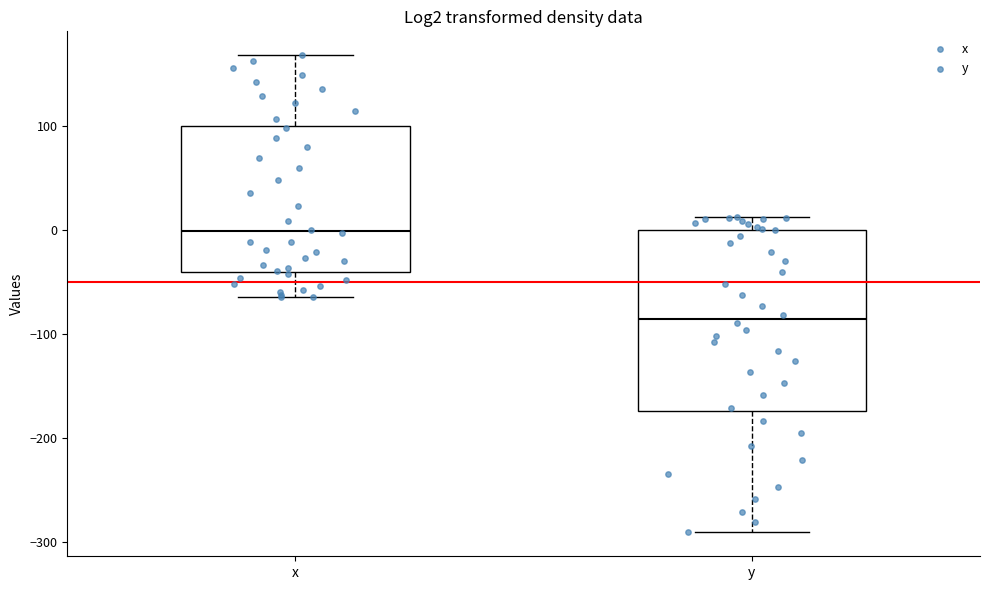

Which box has the lowest median line?

y